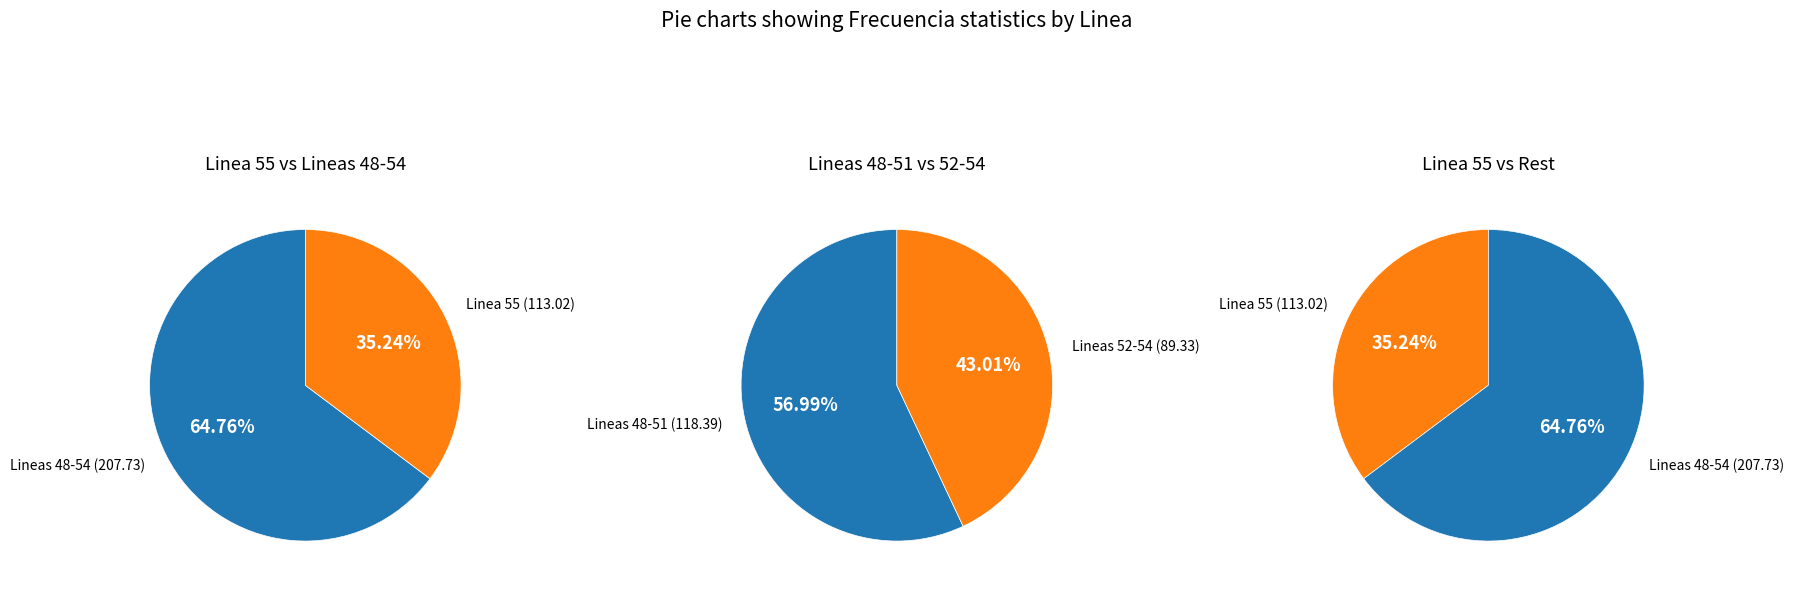

The Linea 54 slice represents 21% of the pie. True or false?

False